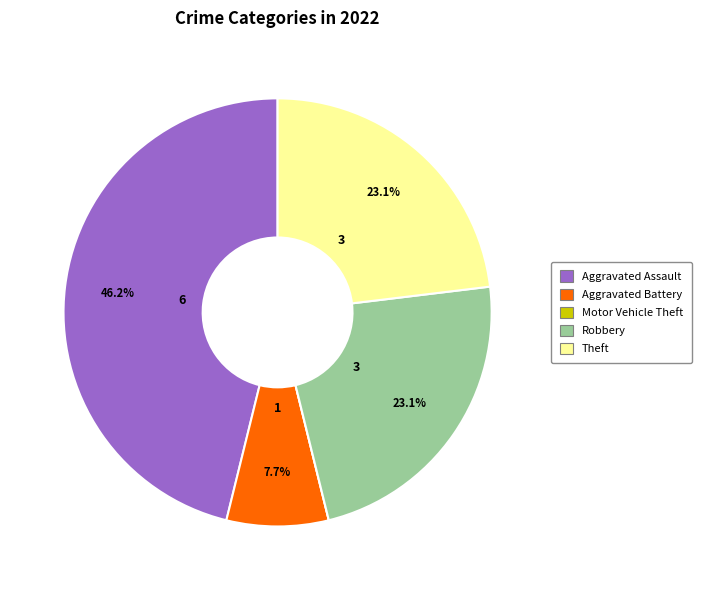

Which slice is the largest?

Aggravated Assault